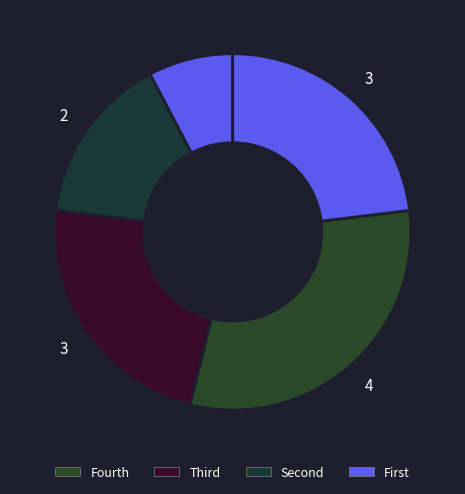

Count the number of slices in the pie.

5